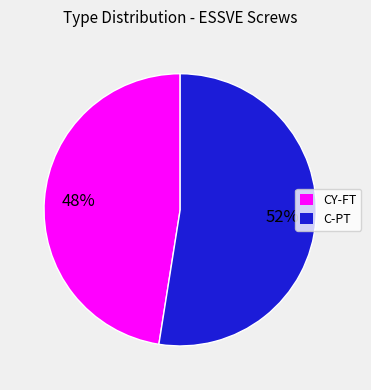

Is there a majority slice in this chart?

Yes